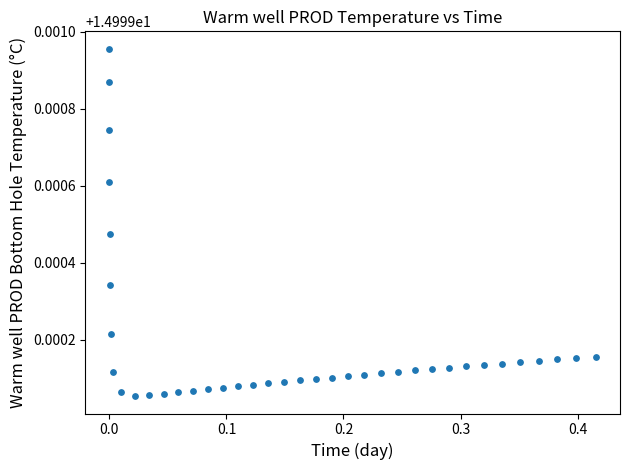

What is the range of X values (max minus min)?

0.4